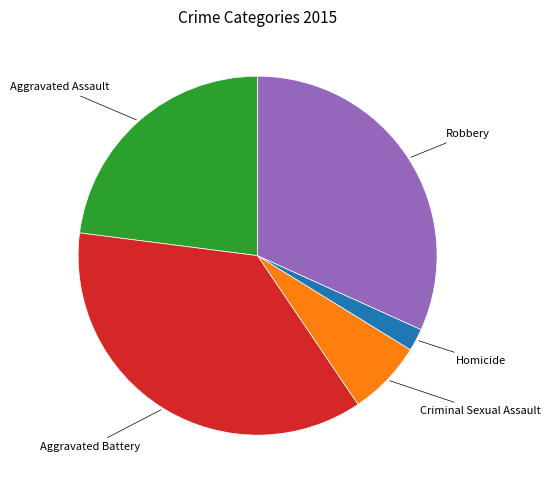

How many slices are in this pie chart?

5